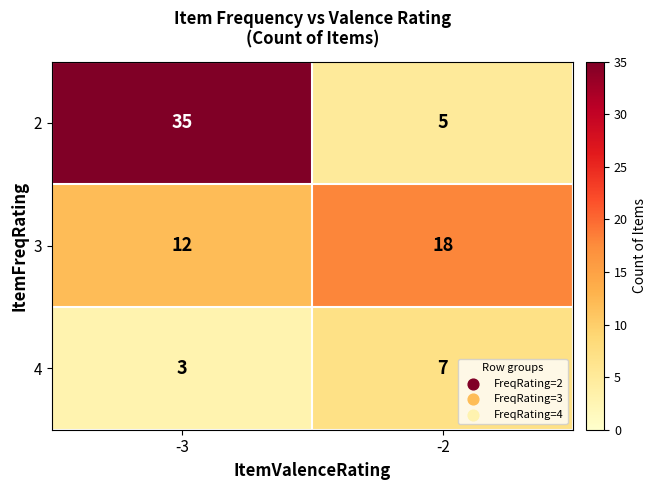

List the series in order of their overall mean, highest first.

2, 3, 4